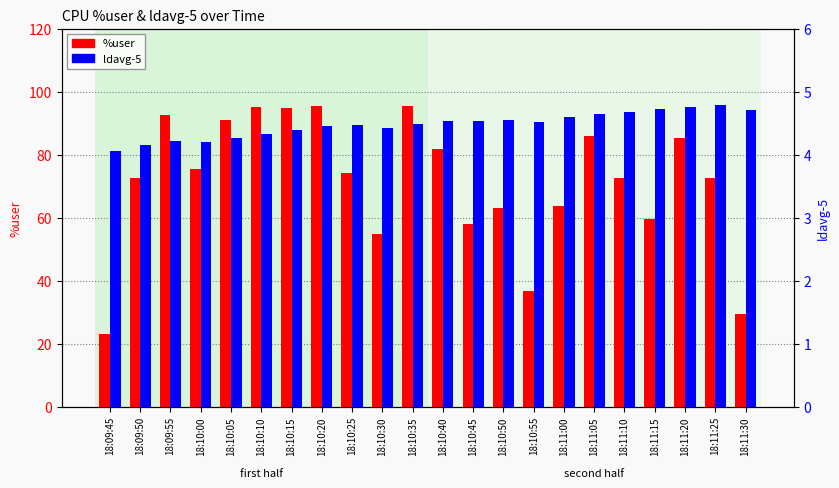

Which label corresponds to the smallest value in the chart?

18:09:45